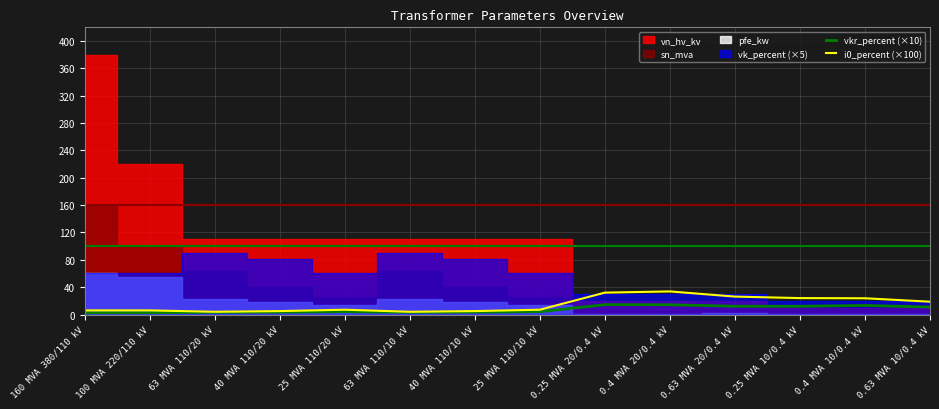

The value of i0_percent (×100) at 0.25 MVA 10/0.4 kV is 24.0. True or false?

True